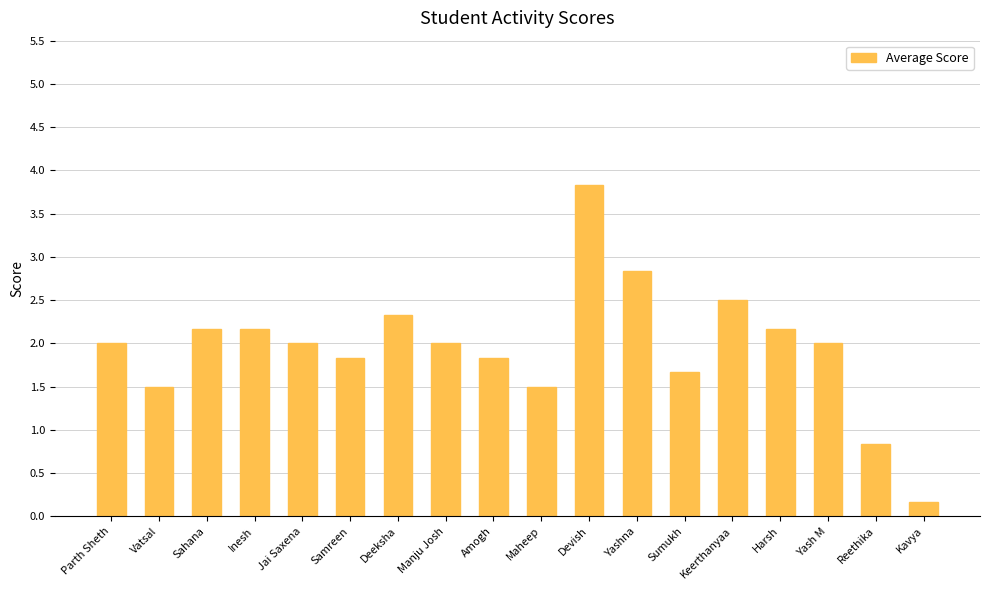

Are the bars horizontal?

No